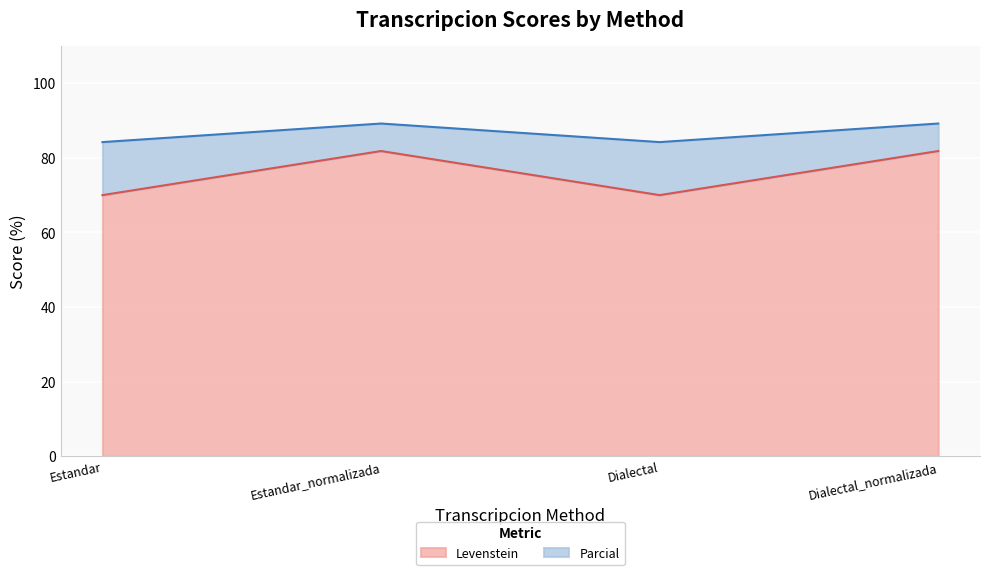

True or false: Parcial and Levenstein intersect in this chart.

False